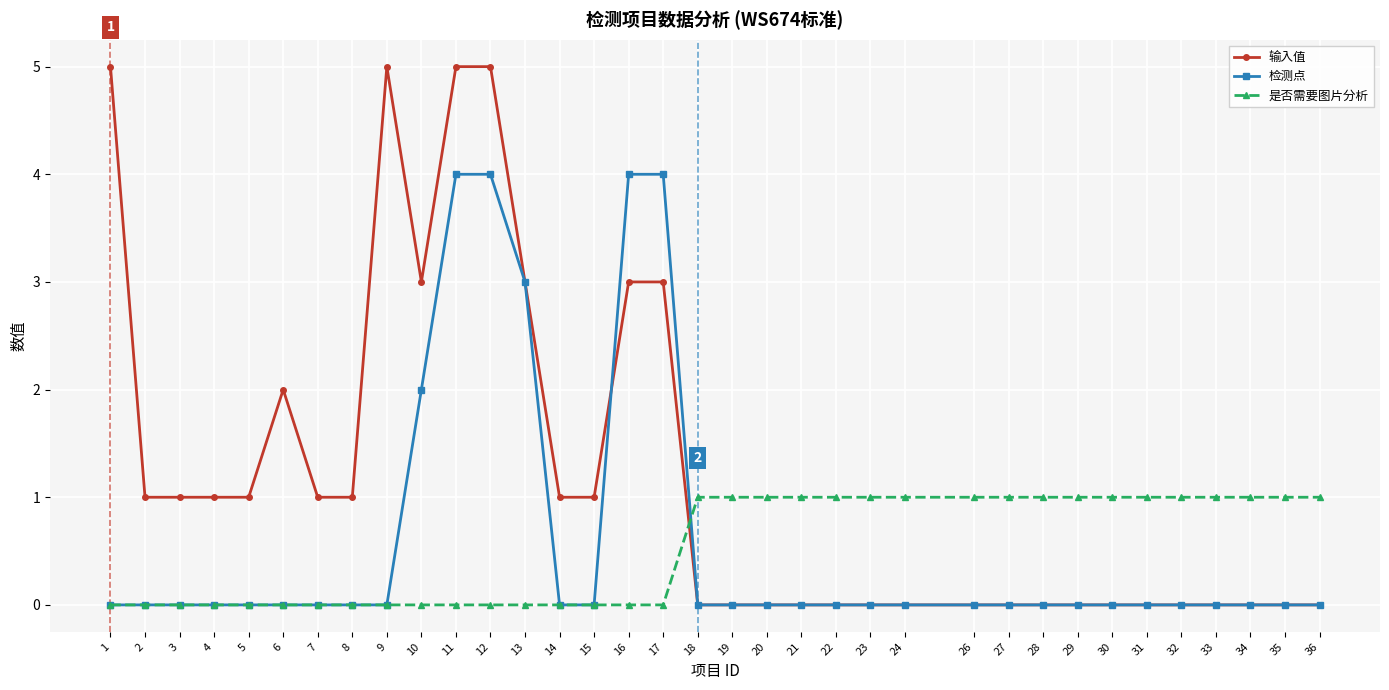

Which series has the widest spread of values?

输入值